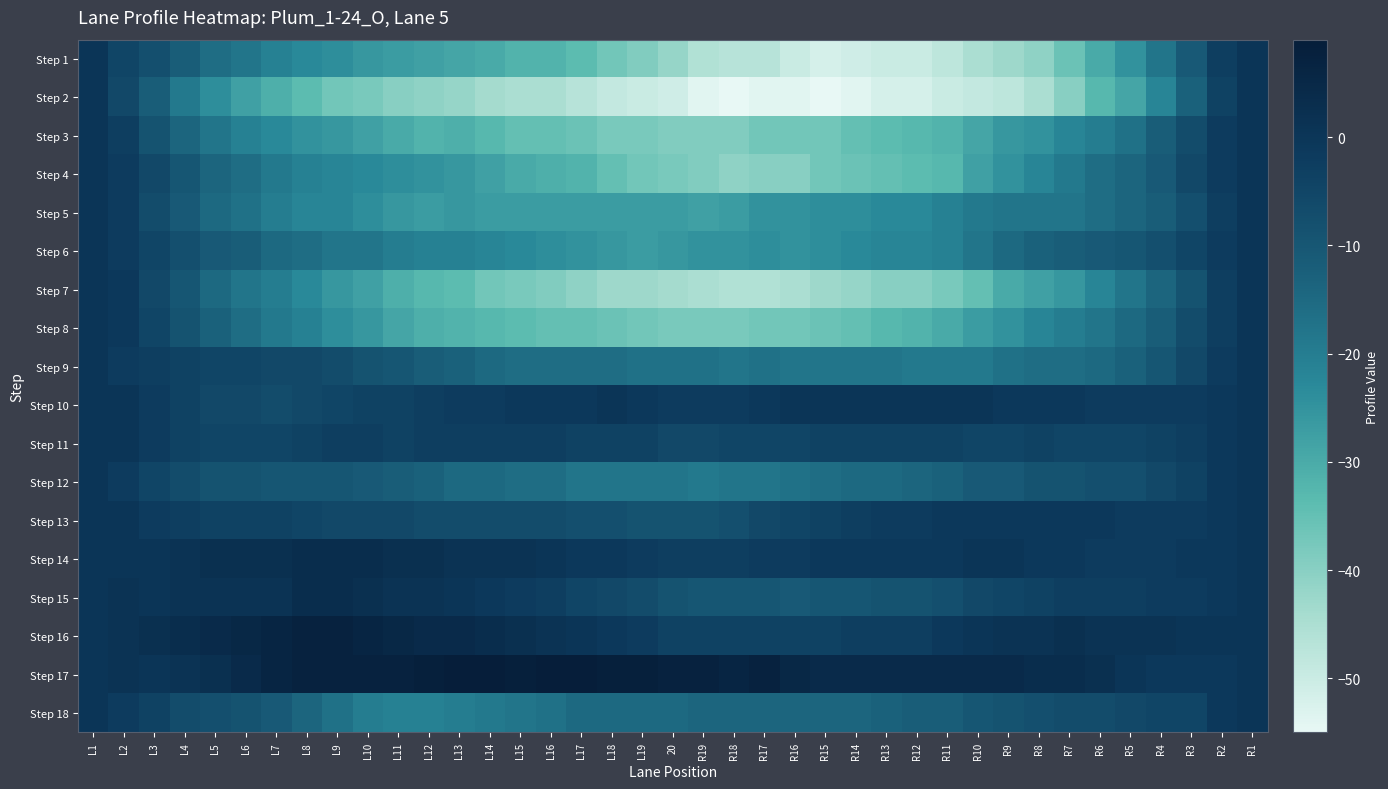

Between L6 and L4, which is larger?

L4